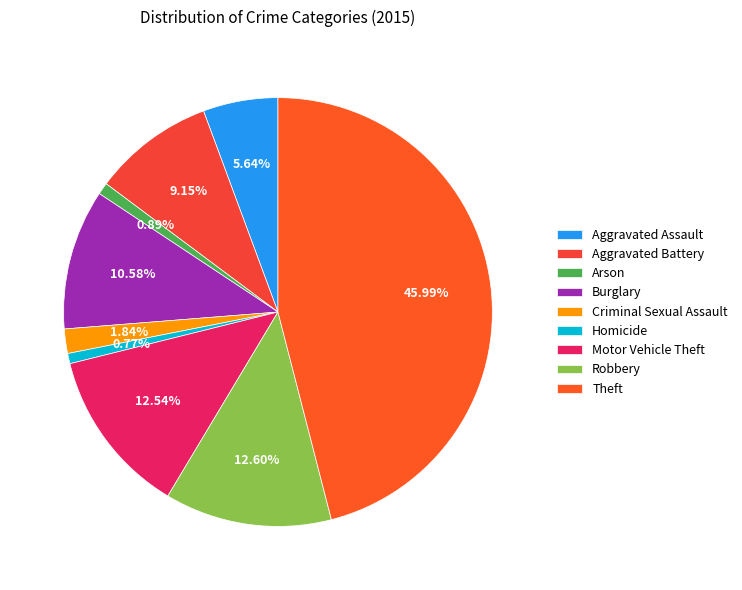

Which category has the smallest portion of the pie?

Homicide